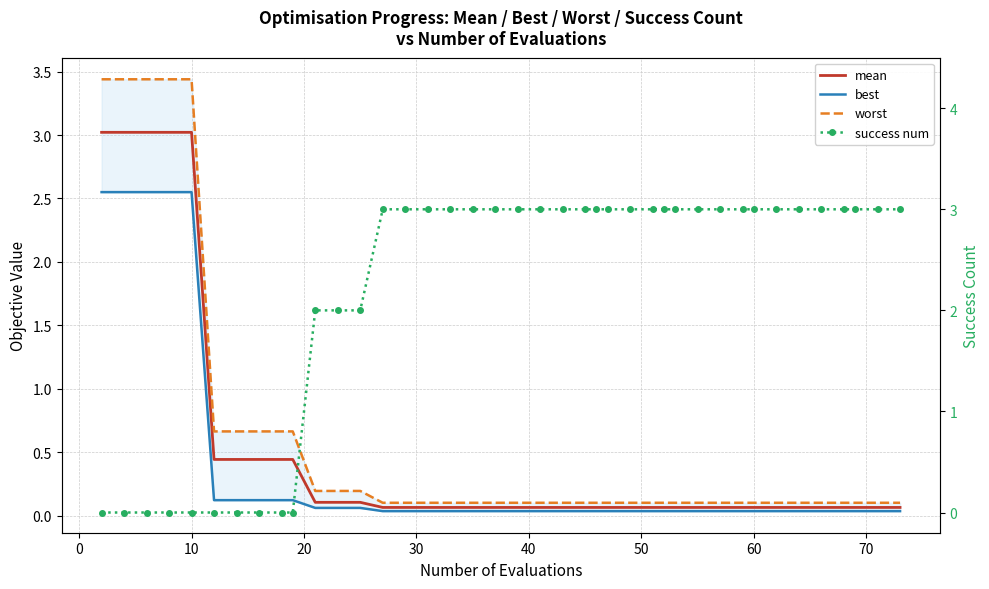

True or false: best has more than 2 interior local peaks.

False